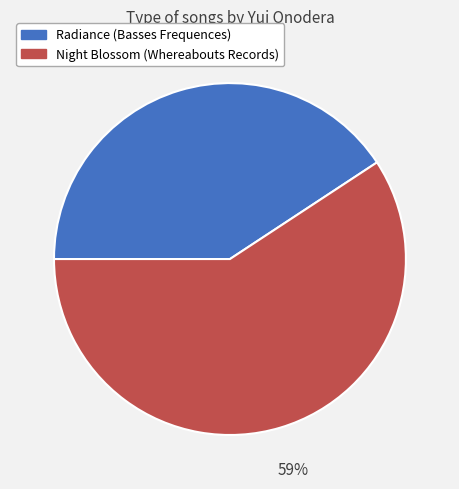

Is the sum of Radiance (Basses Frequences) and Night Blossom (Whereabouts Records) greater than half?

Yes